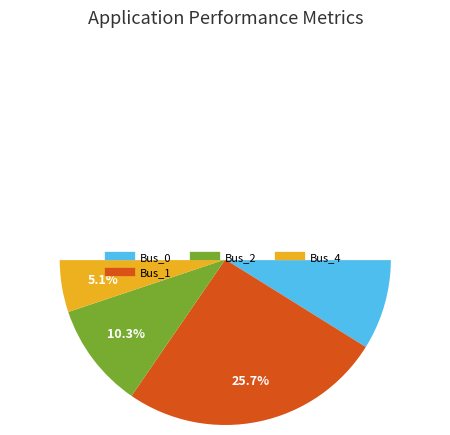

To the nearest percent, what portion does Bus_4 represent?

5%